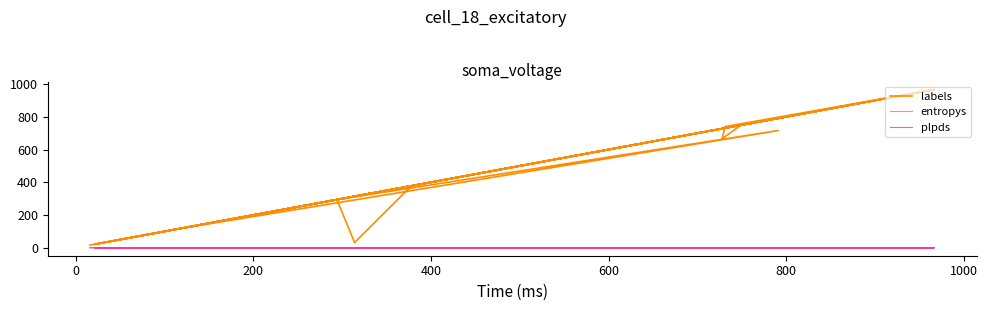

Does the chart have visible grid lines?

No